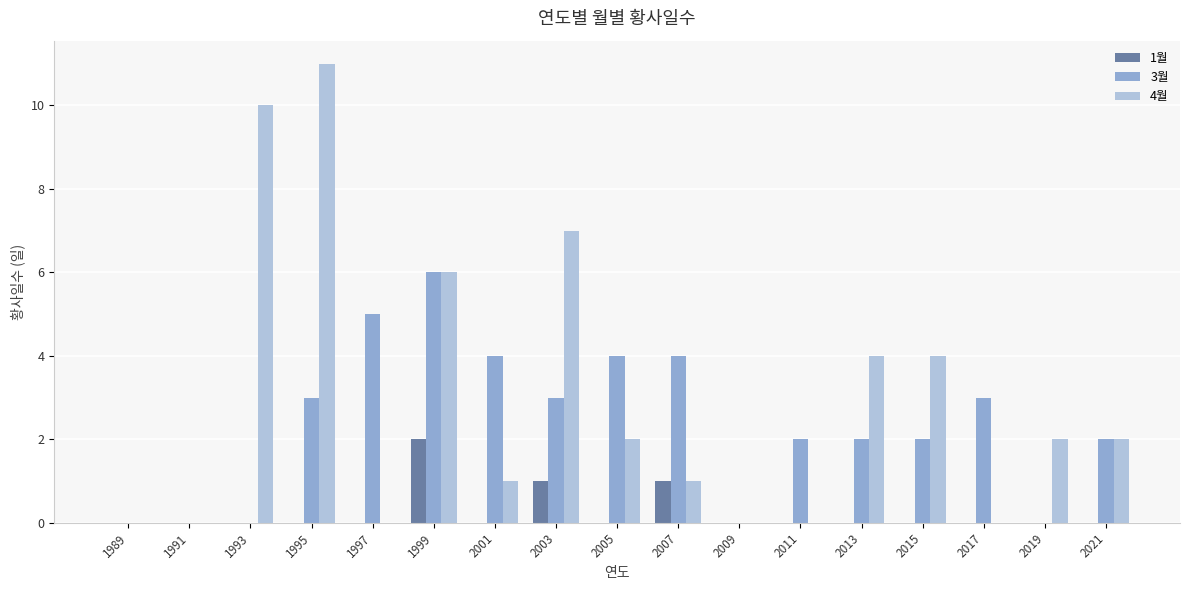

The value of 3월 at 1991 is 3. True or false?

False